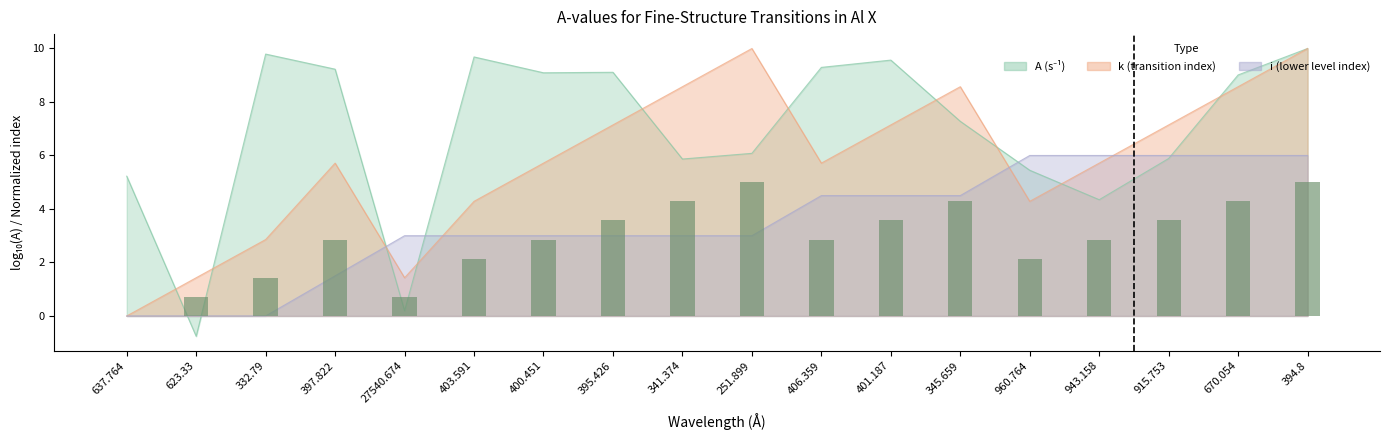

Reading right to left, transcribe all the data shown in this chart.

394.8=5.0	670.054=4.3	915.753=3.6	943.158=2.9	960.764=2.1	345.659=4.3	401.187=3.6	406.359=2.9	251.899=5.0	341.374=4.3	395.426=3.6	400.451=2.9	403.591=2.1	27540.674=0.7	397.822=2.9	332.79=1.4	623.33=0.7	637.764=0.0